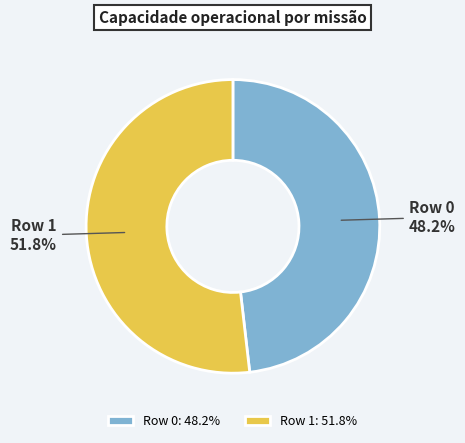

Which slice is the smallest?

Row 0